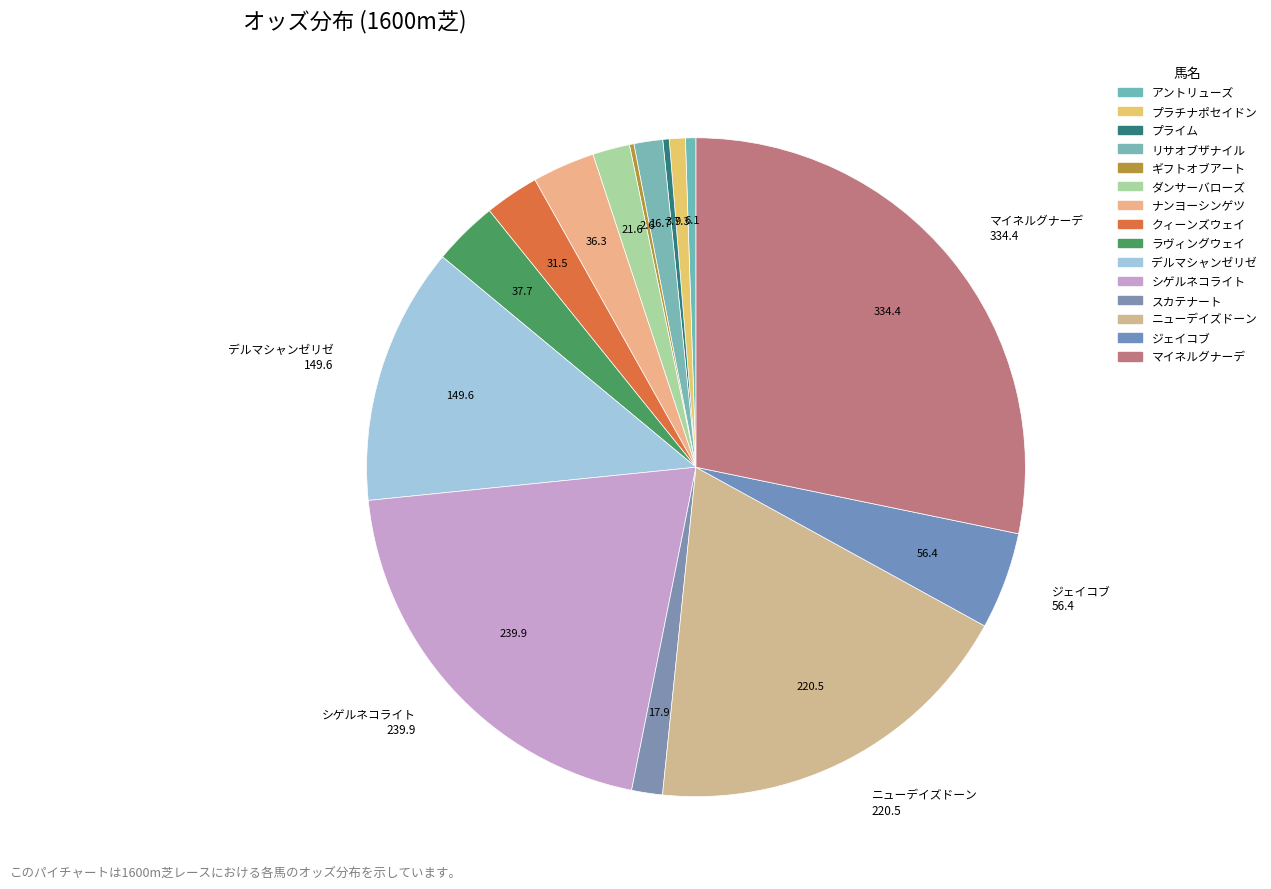

What is the smallest slice in the pie chart?

ギフトオブアート